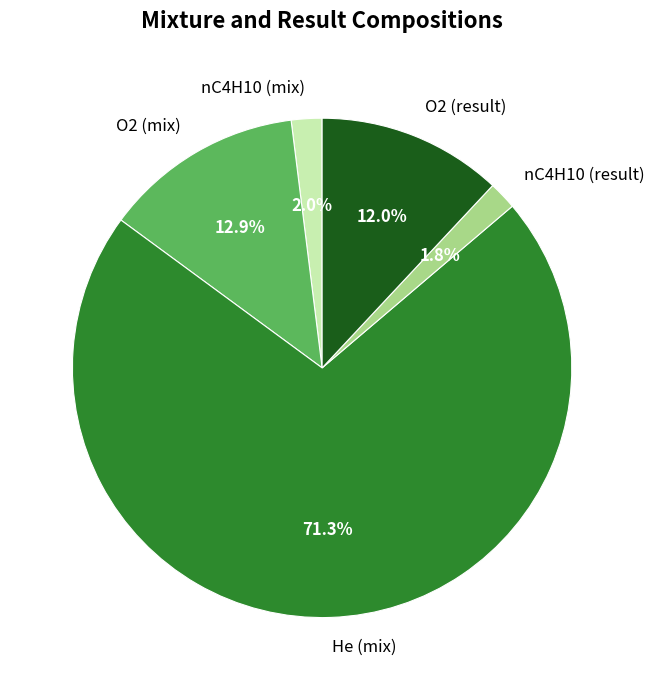

How many segments does this pie chart have?

5